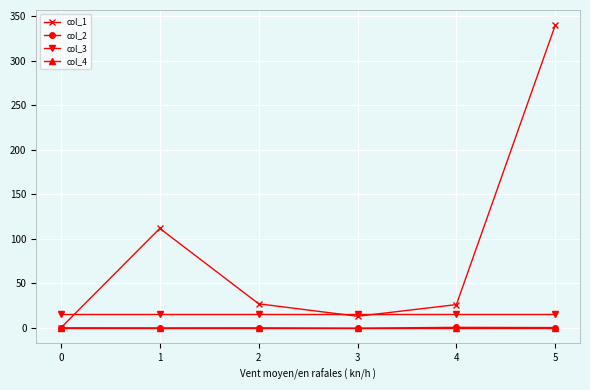

What are all the series names shown in the legend?

col_1, col_2, col_3, col_4